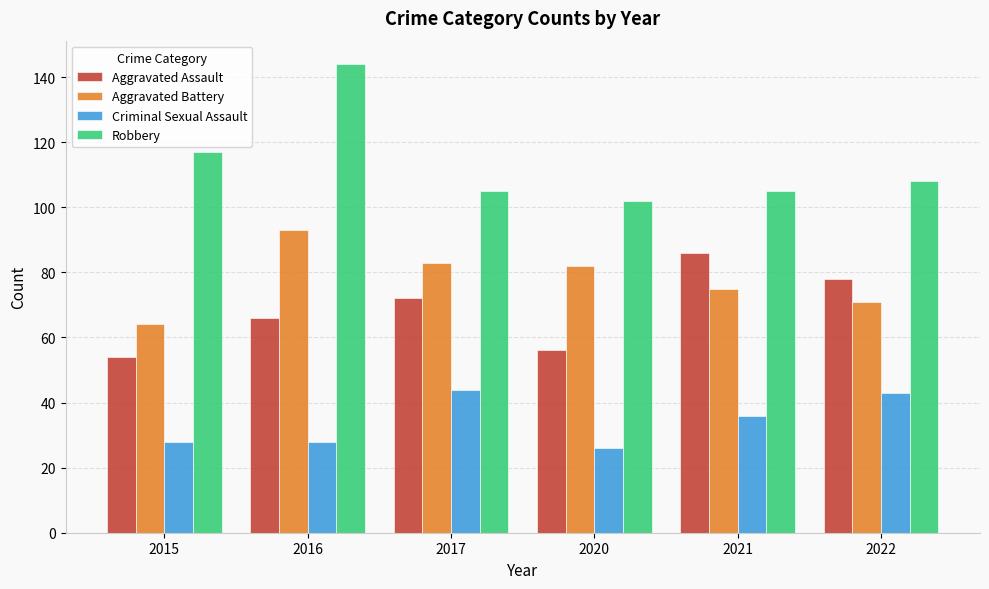

Reading left to right, transcribe all the data shown in this chart.

Aggravated Assault: 54	66	72	56	86	78
Aggravated Battery: 64	93	83	82	75	71
Criminal Sexual Assault: 28	28	44	26	36	43
Robbery: 117	144	105	102	105	108